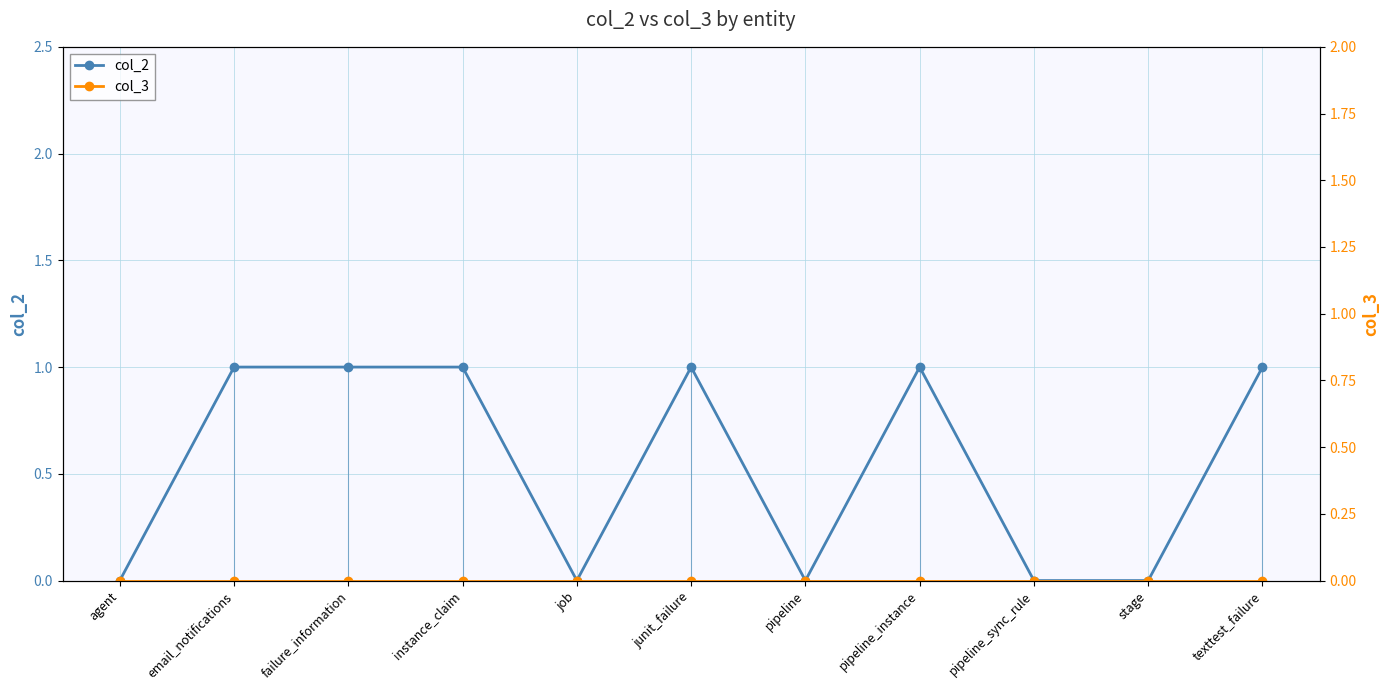

Reading right to left, transcribe all the data shown in this chart.

col_2: texttest_failure=1	stage=0	pipeline_sync_rule=0	pipeline_instance=1	pipeline=0	junit_failure=1	job=0	instance_claim=1	failure_information=1	email_notifications=1	agent=0
col_3: texttest_failure=0	stage=0	pipeline_sync_rule=0	pipeline_instance=0	pipeline=0	junit_failure=0	job=0	instance_claim=0	failure_information=0	email_notifications=0	agent=0